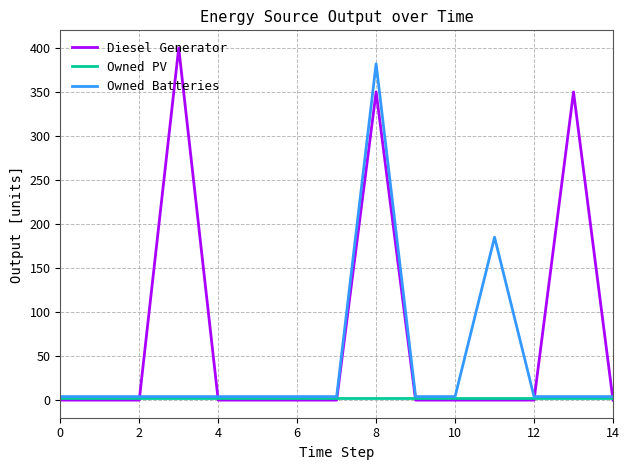

What is the average value of the Diesel Generator series?

73